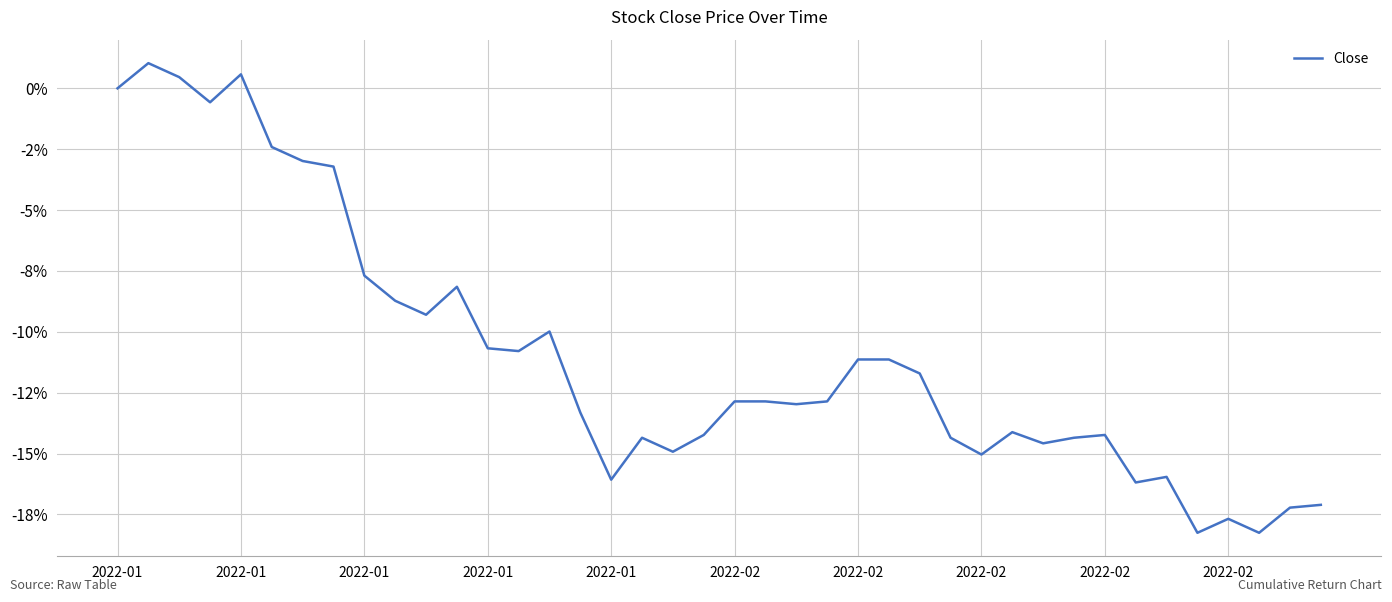

Does the chart display data point markers on the line(s)?

No